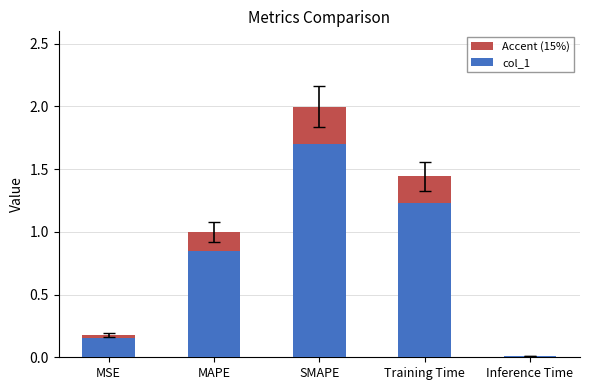

The value at MAPE is 1.7. True or false?

False